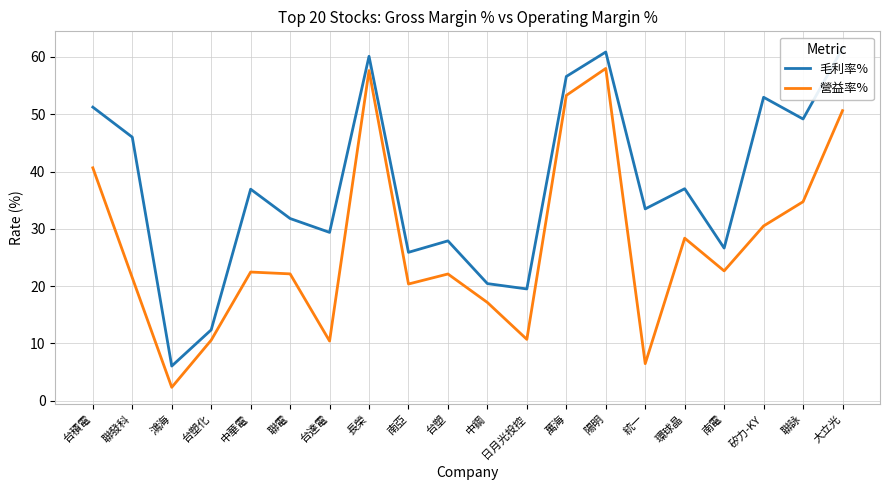

True or false: 毛利率% and 營益率% cross at least once.

False